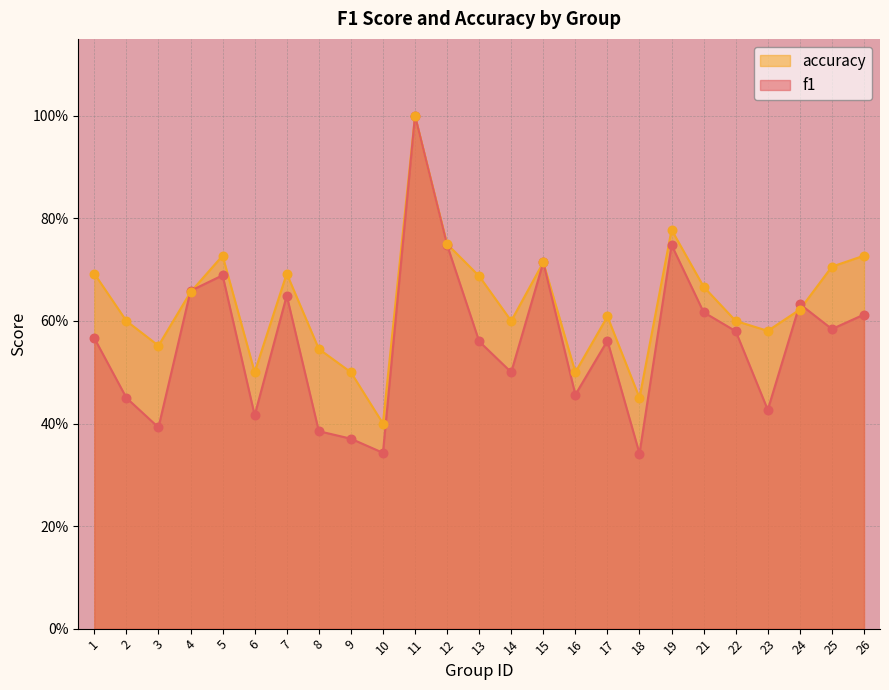

What are all the series names shown in the legend?

accuracy, f1